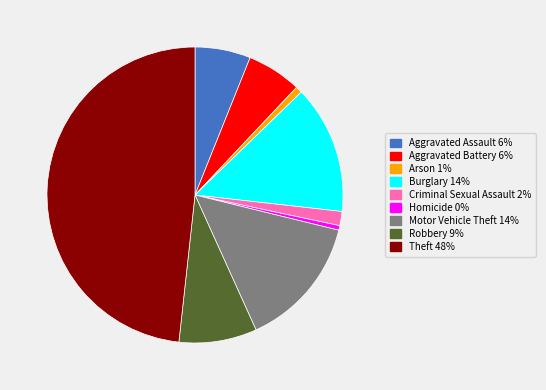

Do Homicide and Theft together represent more than half of the pie?

No